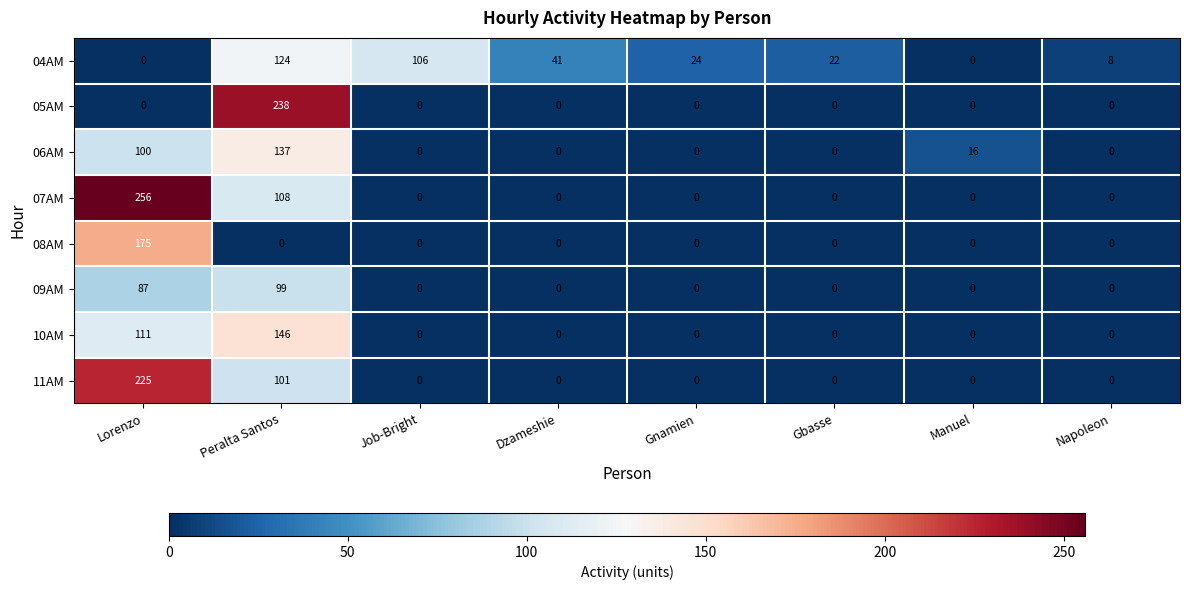

At which label is 07AM closest to 128?

Peralta Santos